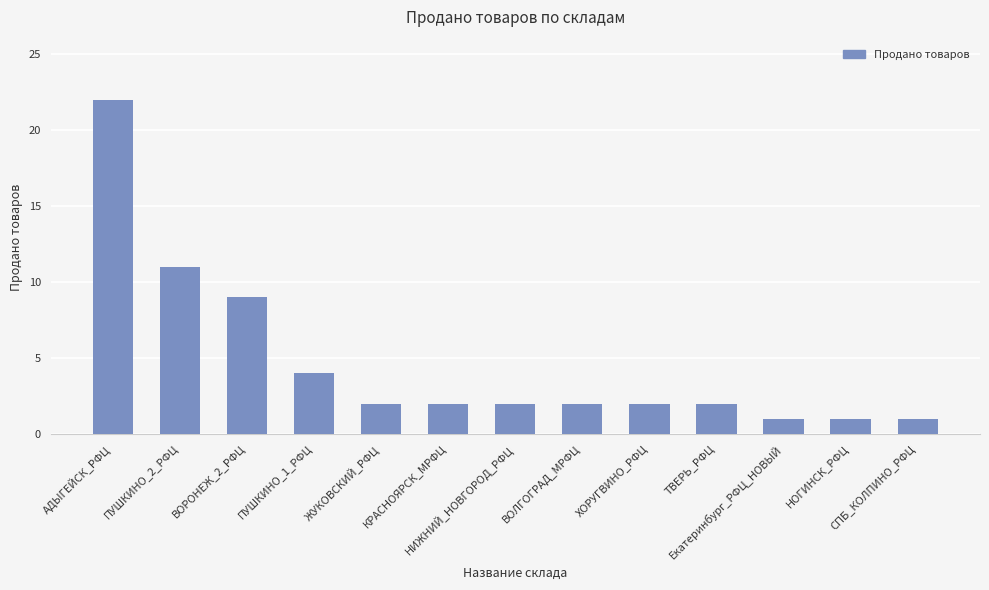

What is the difference between the maximum and minimum values?

21